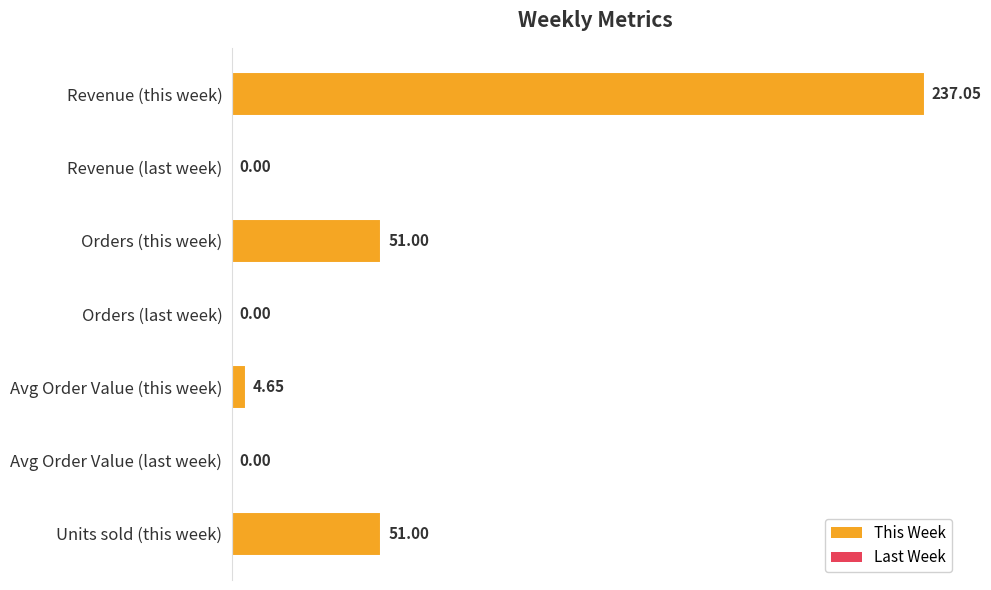

What is the sum of the values at Orders (this week) and Revenue (last week)?

51.0